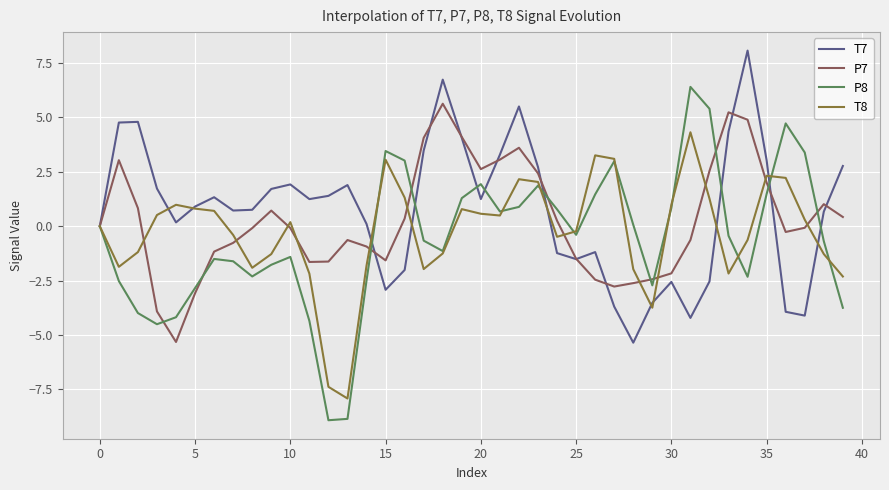

List the series in order of their peak value, highest first.

T7, P8, P7, T8